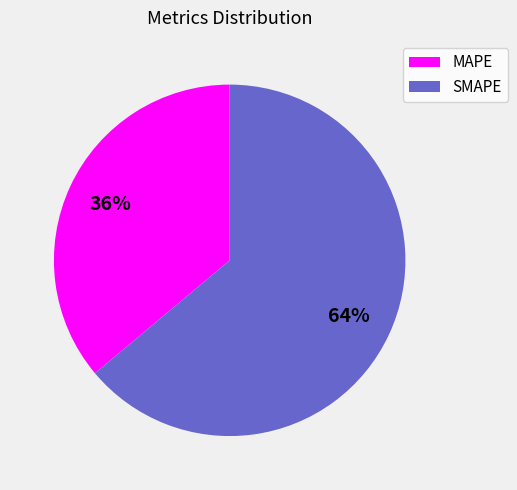

Approximately how many times larger is the value at SMAPE compared to MAPE?

1.8